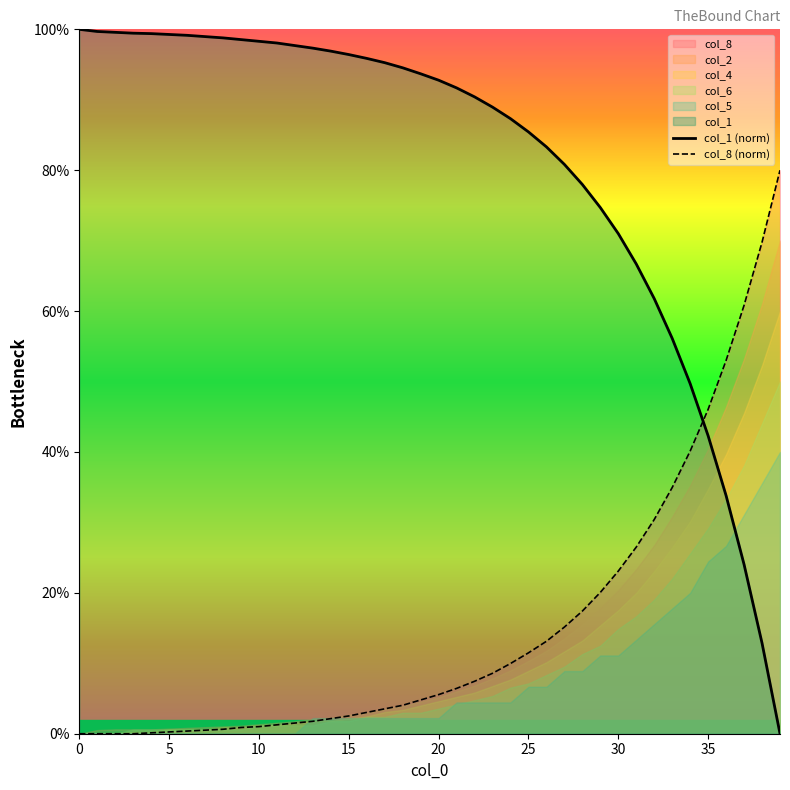

True or false: col_1 (norm) has a value of 52.6 at 36.

False